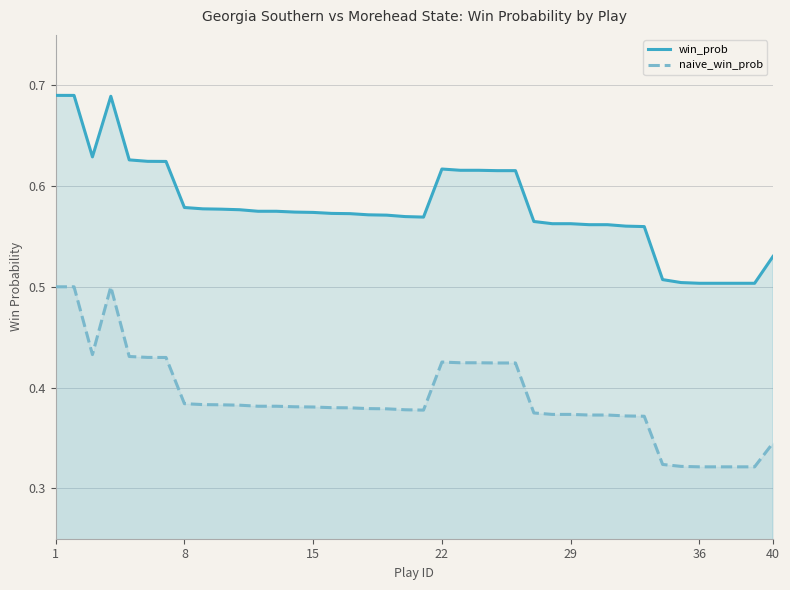

How many interior local valleys does the win_prob series have?

2